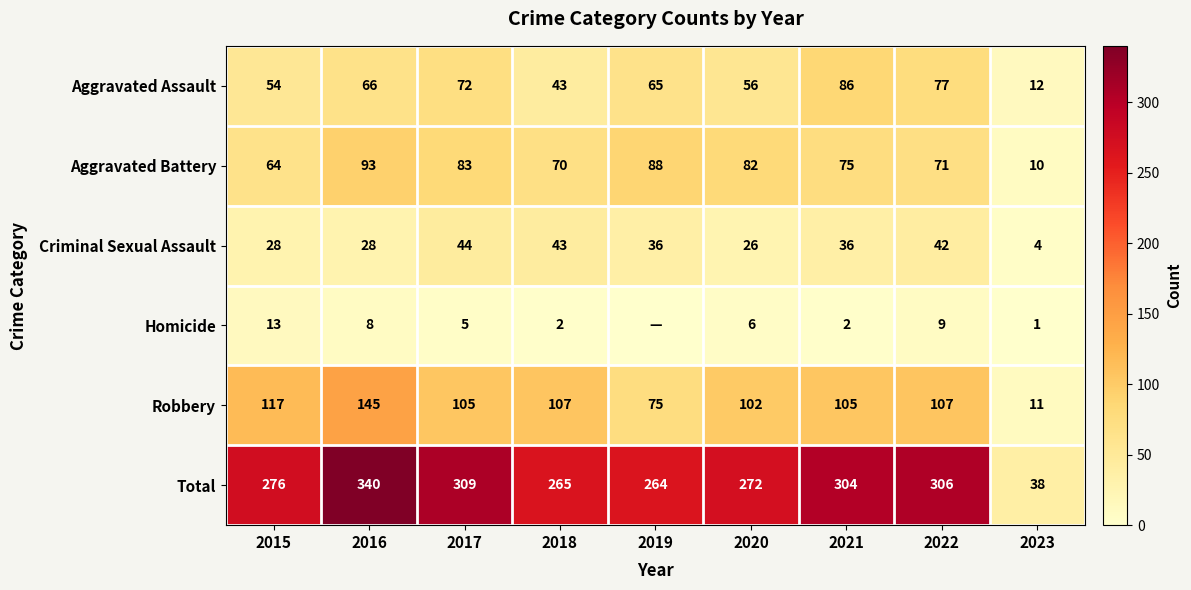

Is the value of Aggravated Battery at 2019 greater than the value of Aggravated Assault at 2023?

Yes